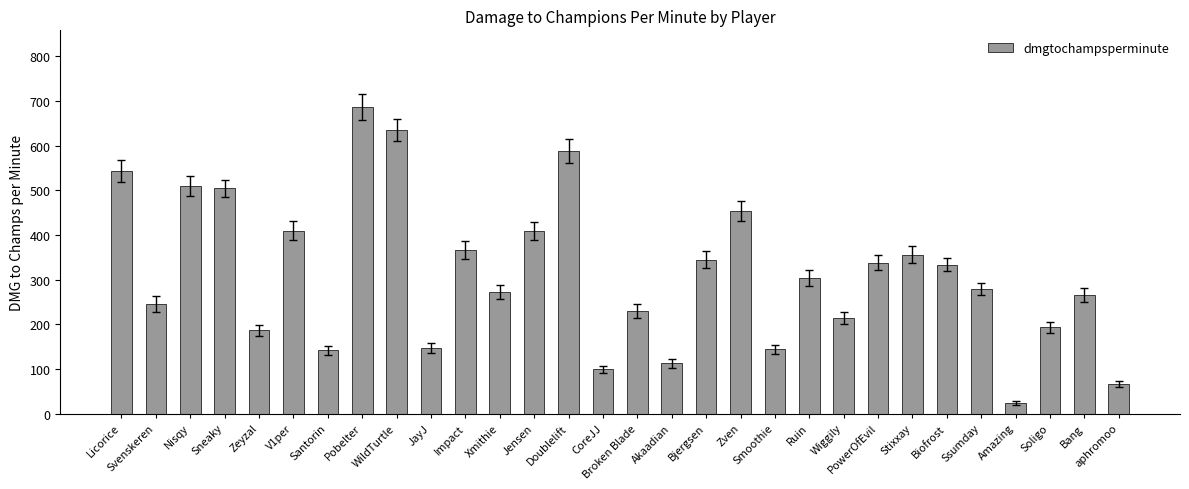

What position from the left is Wiggily?

22